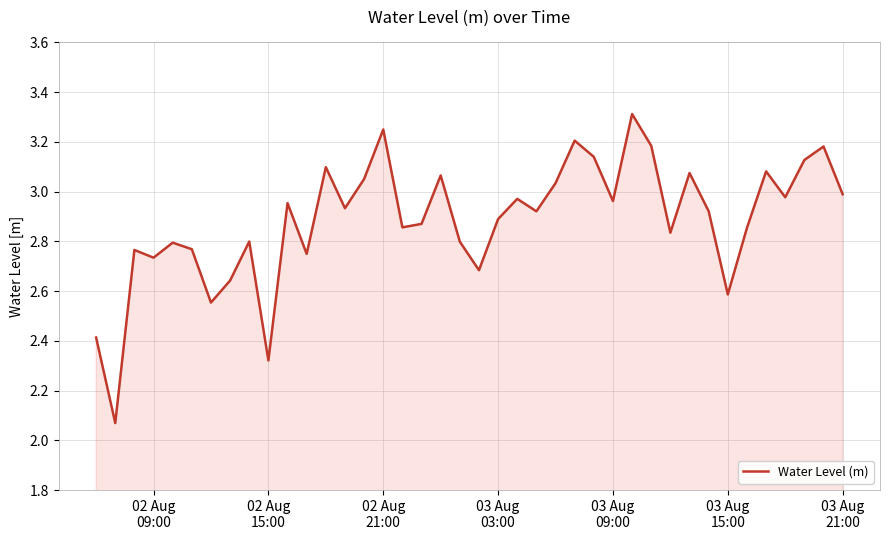

What is the difference between the maximum and minimum values?

1.2